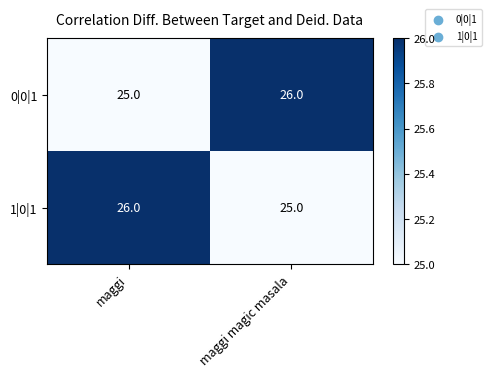

Rank the categories by 1|0|1 value from highest to lowest.

maggi, maggi magic masala